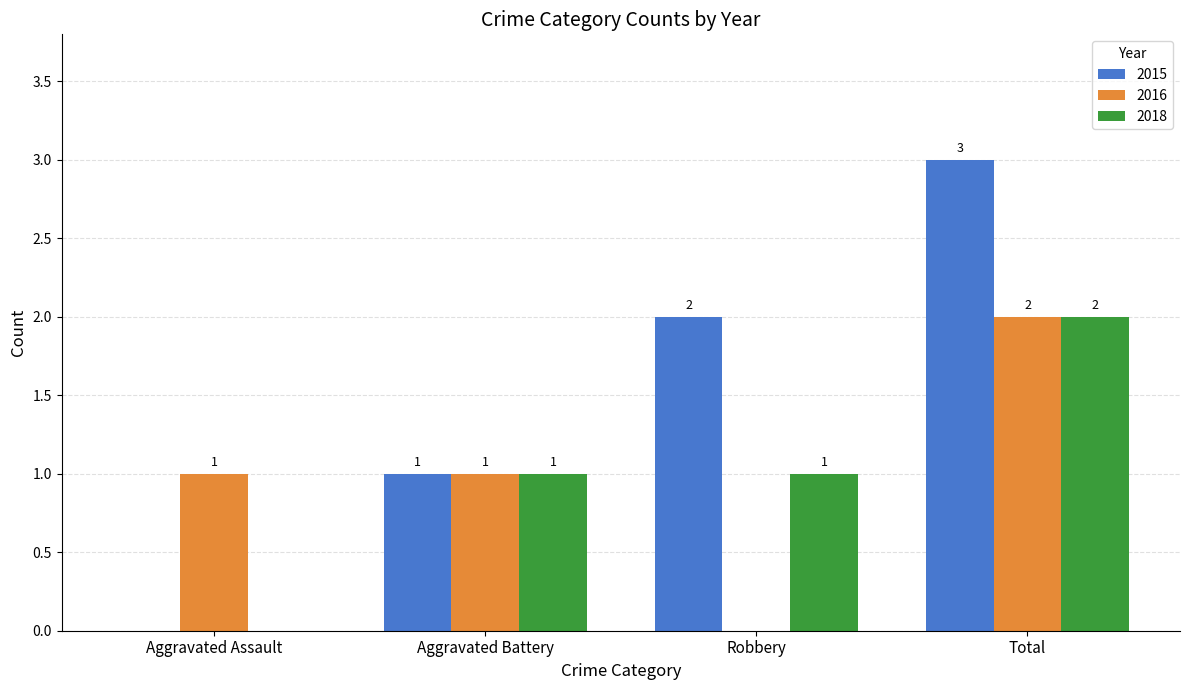

What are all the series names shown in the legend?

2015, 2016, 2018